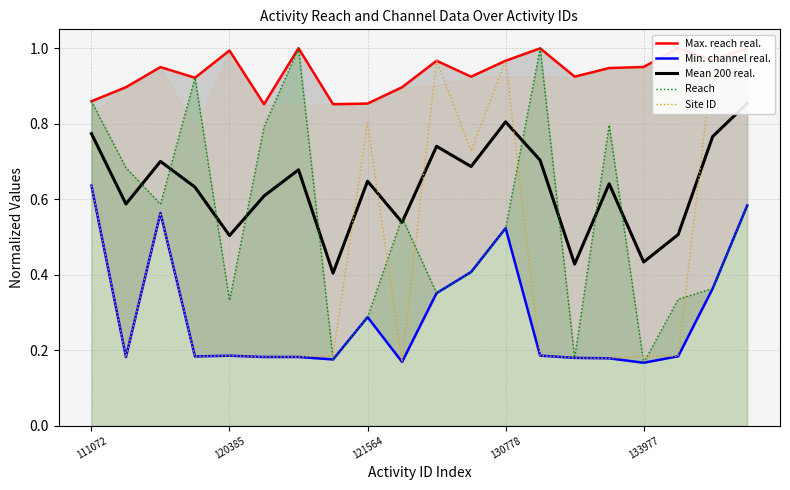

How many times do Mean 200 real. and Site ID cross each other?

5